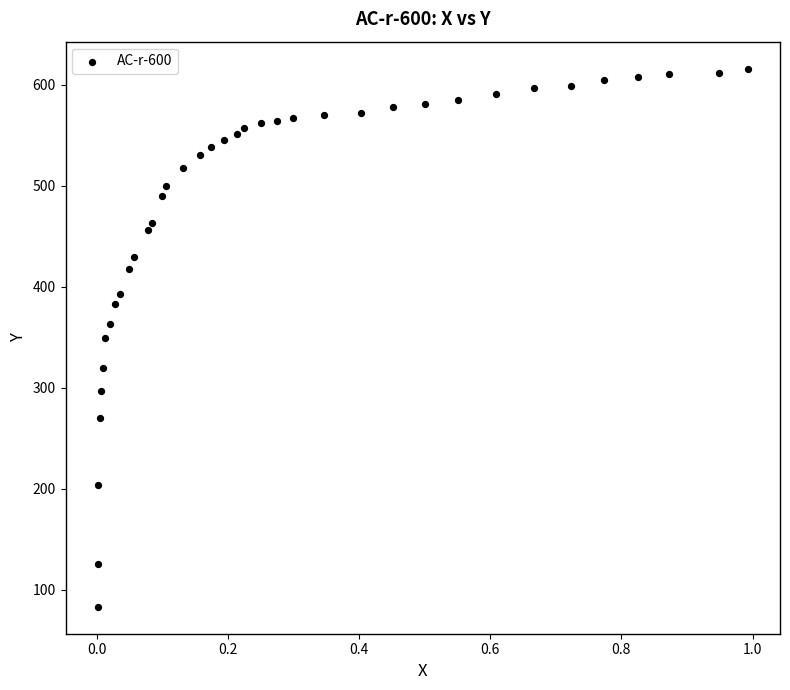

What is the range of X values (max minus min)?

1.0